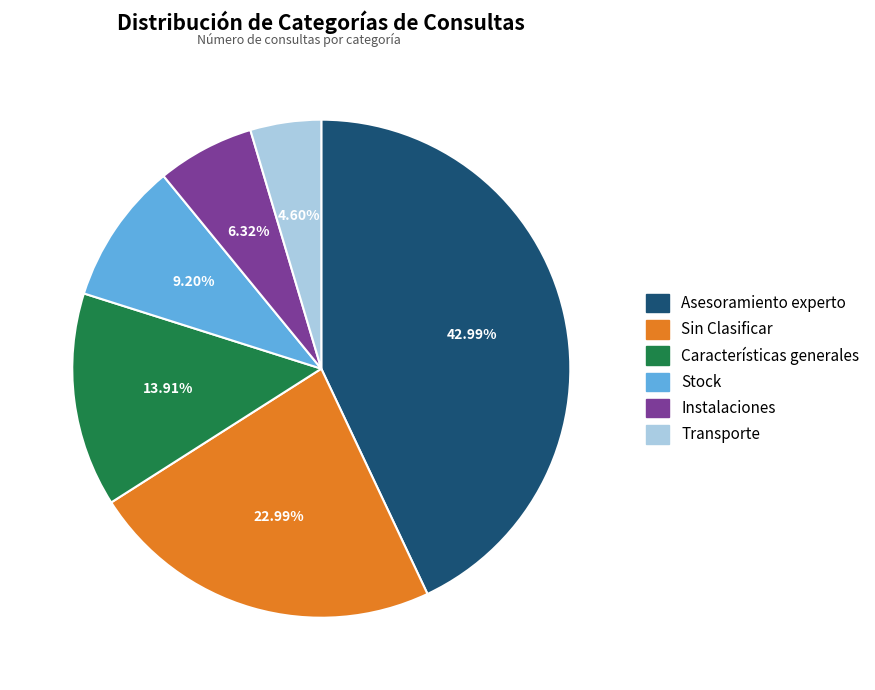

What percentage do Características generales and Transporte together represent?

18.5%